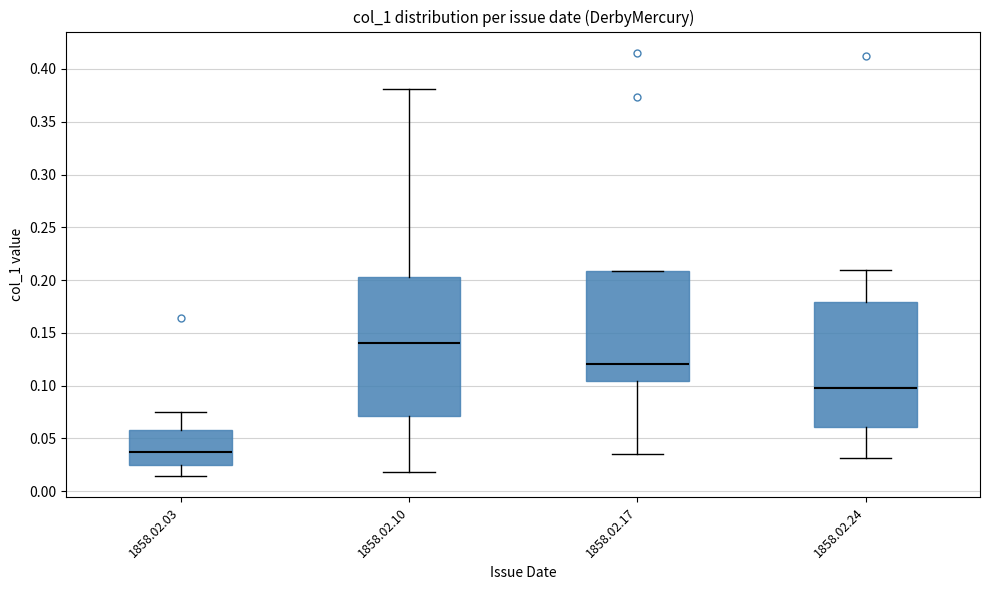

Which box's median line is the highest?

1858.02.10